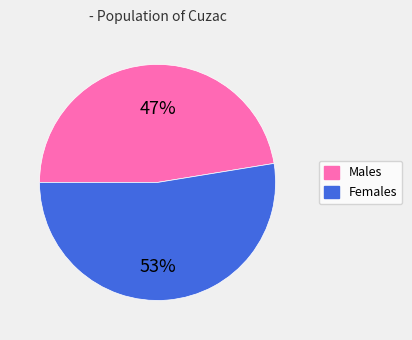

To the nearest percent, what portion does Males represent?

47%